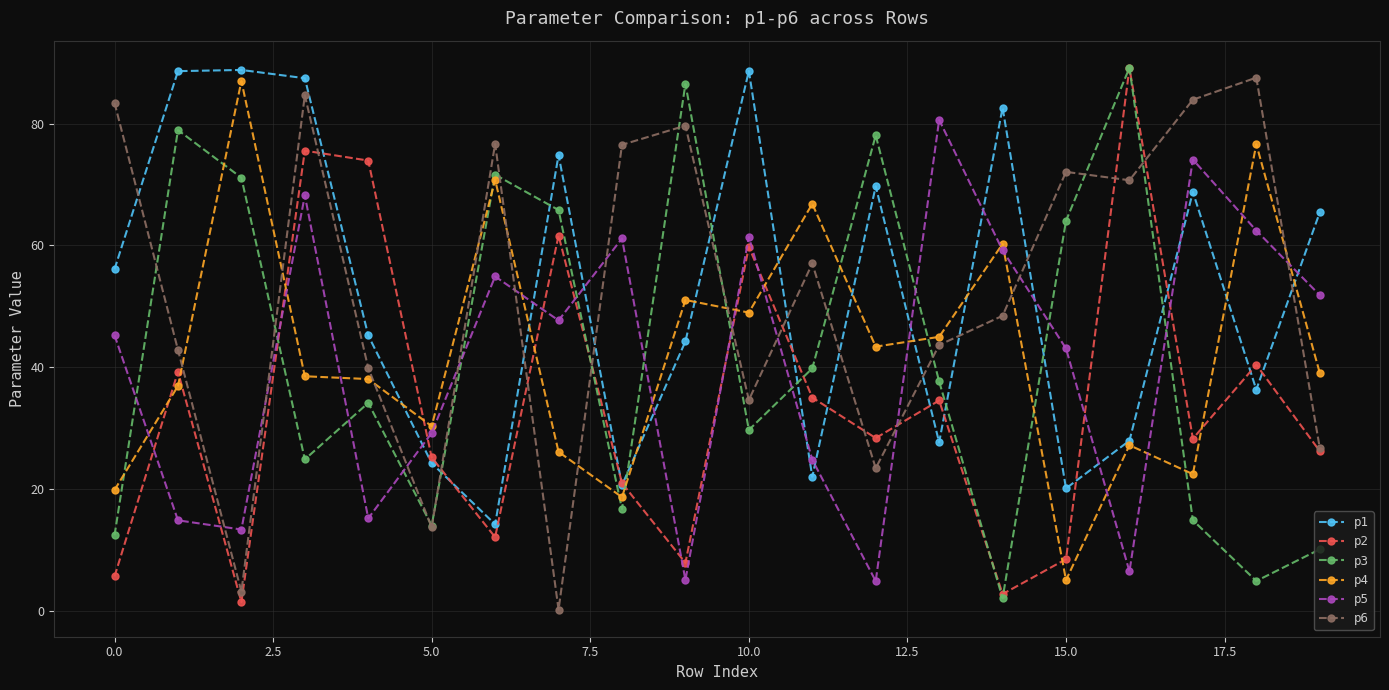

Which series ends up on top after the final intersection of p4 and p2?

p4